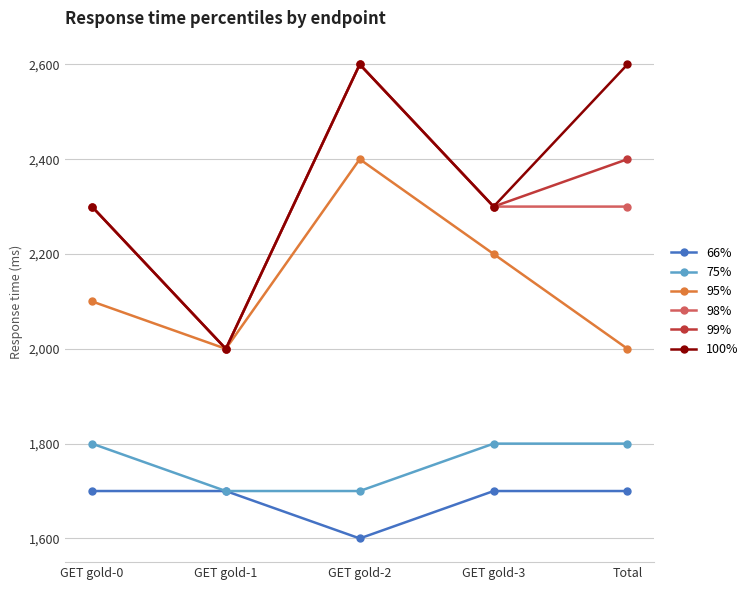

The value of 98% at GET gold-2 is 2600. True or false?

True